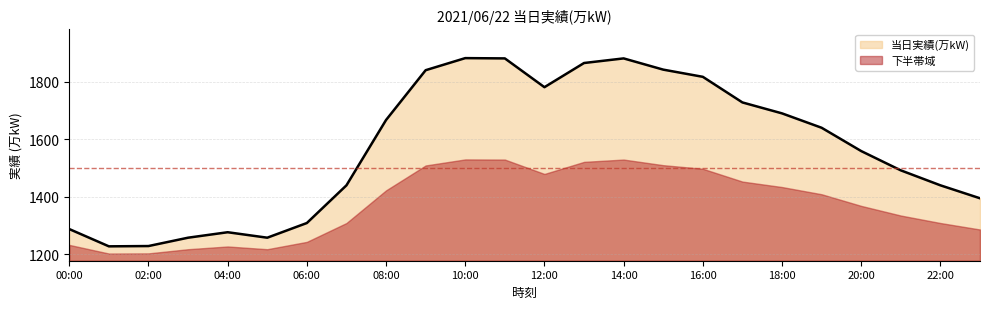

Is it true that the value at 06:00 is 1937?

False